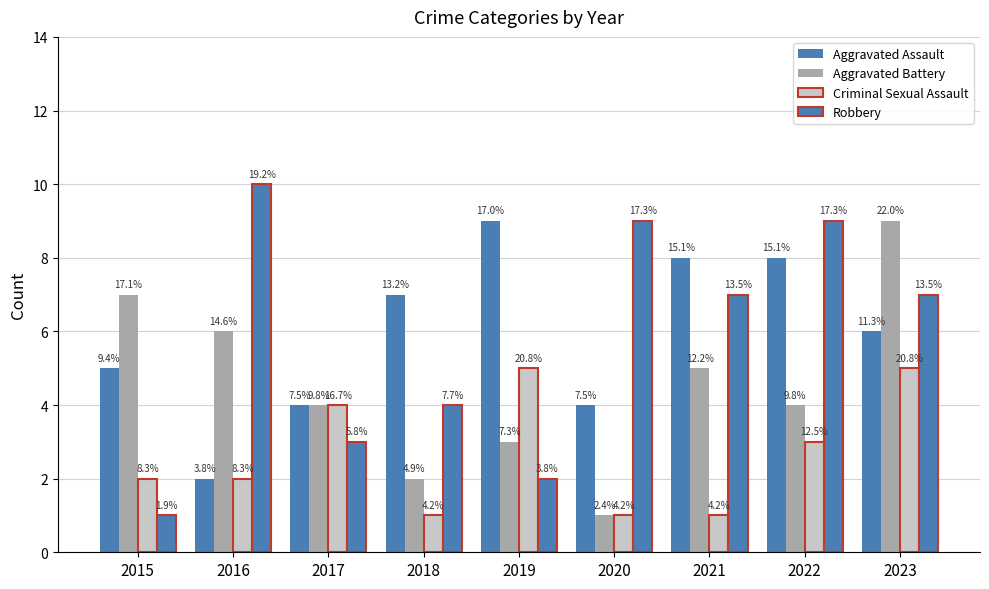

What is the sum of the Aggravated Battery values at 2018 and 2020?

3